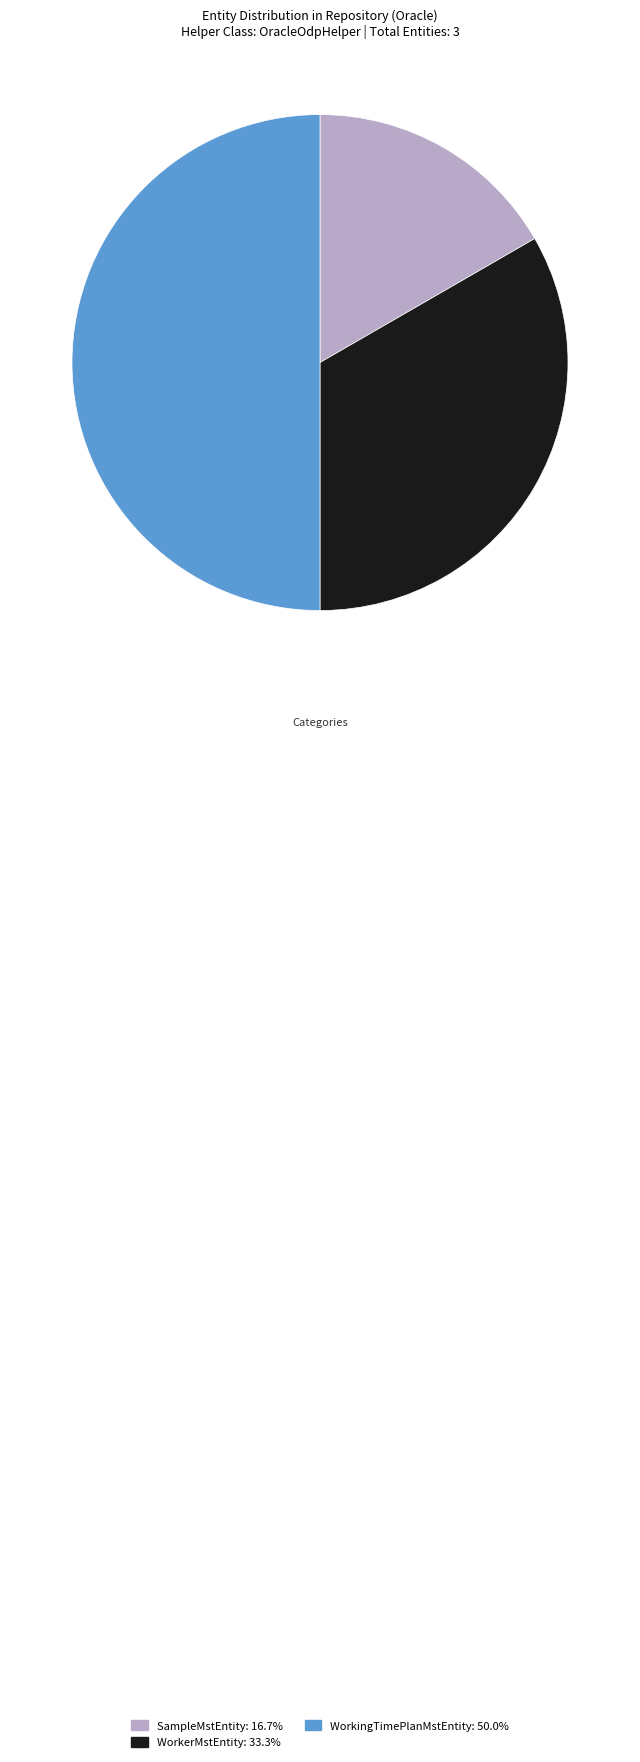

How many slices are in this pie chart?

3